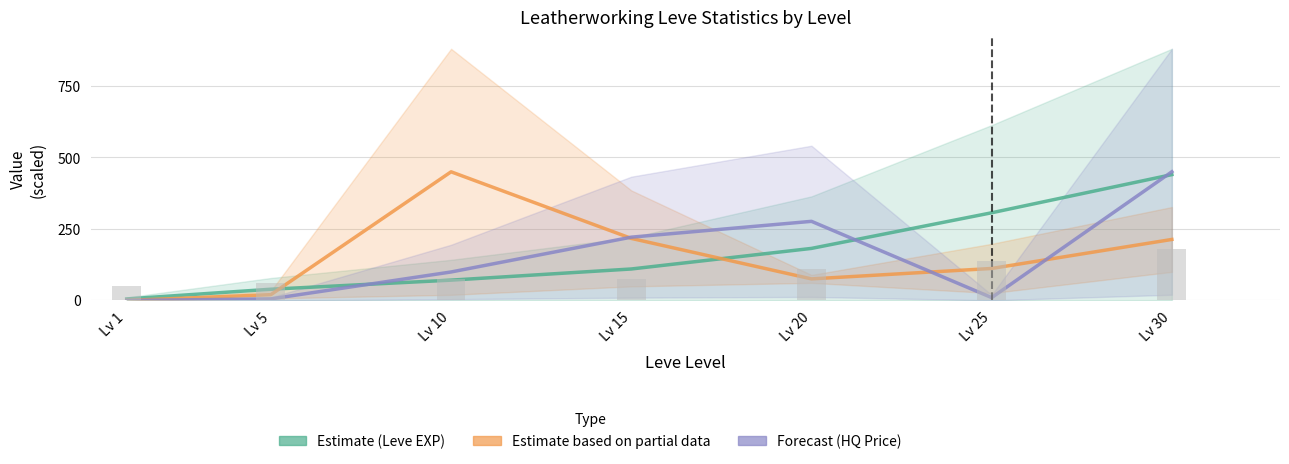

Which has a higher value, Lv 10 or Lv 15?

Lv 15